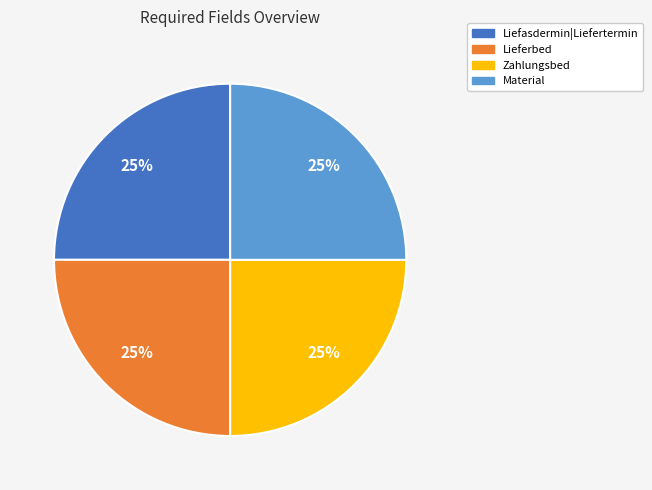

Count the number of slices in the pie.

4